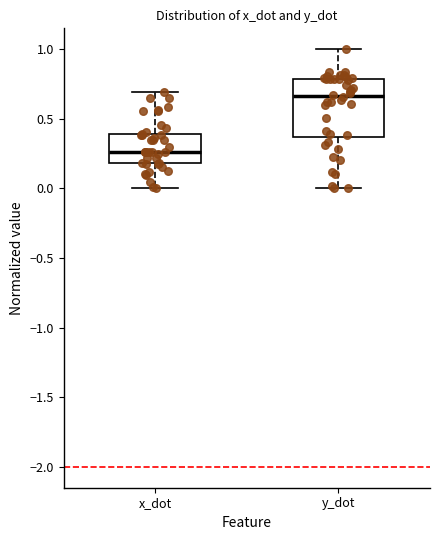

Reading left to right, transcribe this box plot: for each box, give where its median line is, the range the box spans, and where its two whiskers end, as read against the y-axis. The values are not printed on the chart, so give them approximately, as read against the axis.

x_dot: median 0.25, box 0.20 to 0.40, whiskers 0.00 to 0.70
y_dot: median 0.65, box 0.35 to 0.80, whiskers 0.00 to 1.00